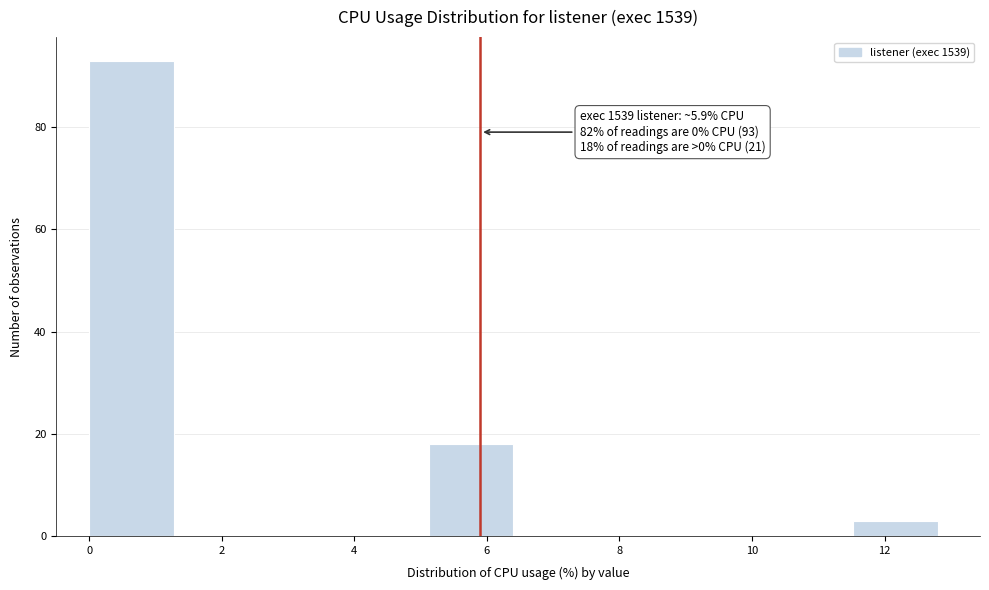

Which range on the x-axis has the tallest bar?

0.00 to 1.28